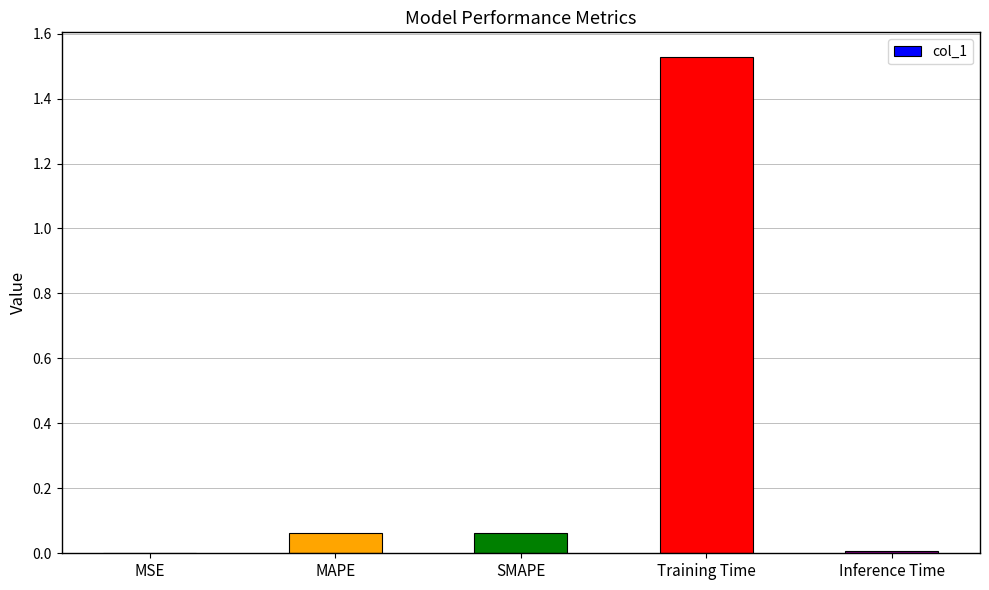

At which category does the chart reach its peak across all series?

Training Time